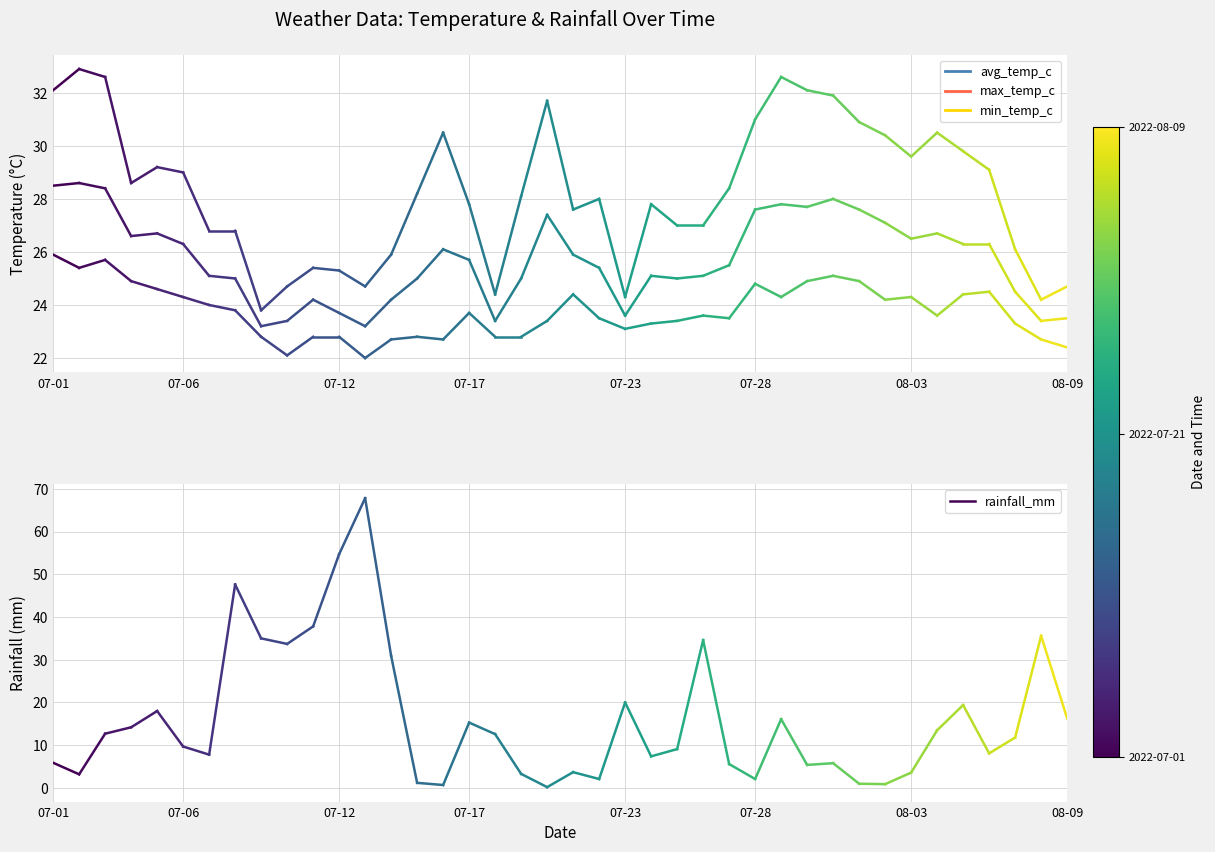

Is the value of max_temp_c at 07-01 greater than the value of min_temp_c at 07-01?

Yes